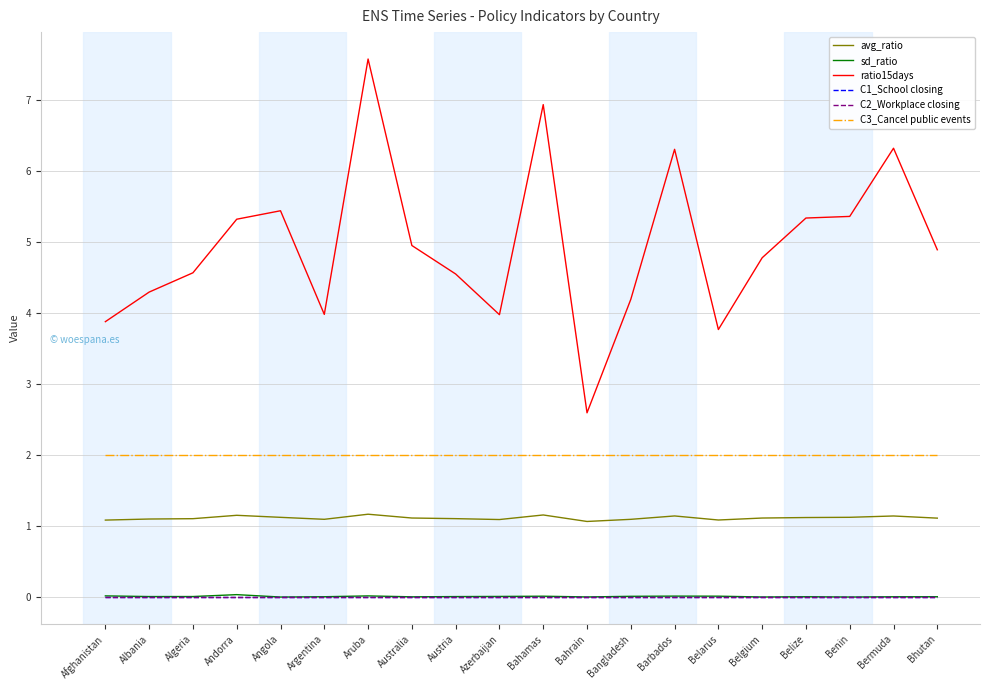

What is the label of the 7th point from the right?

Barbados